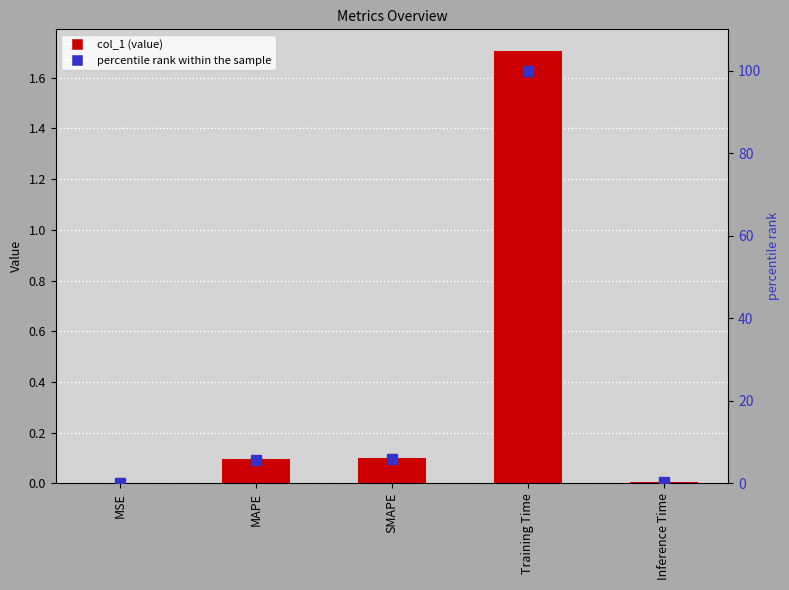

What is the sum of the col_1 values at Training Time and Inference Time?

1.7